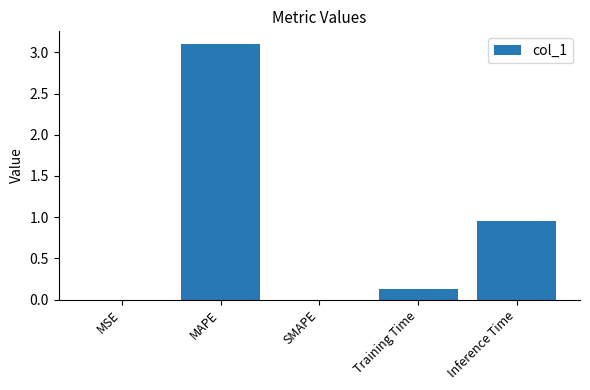

The chart shows a value of 0.0 at MSE. True or false?

True